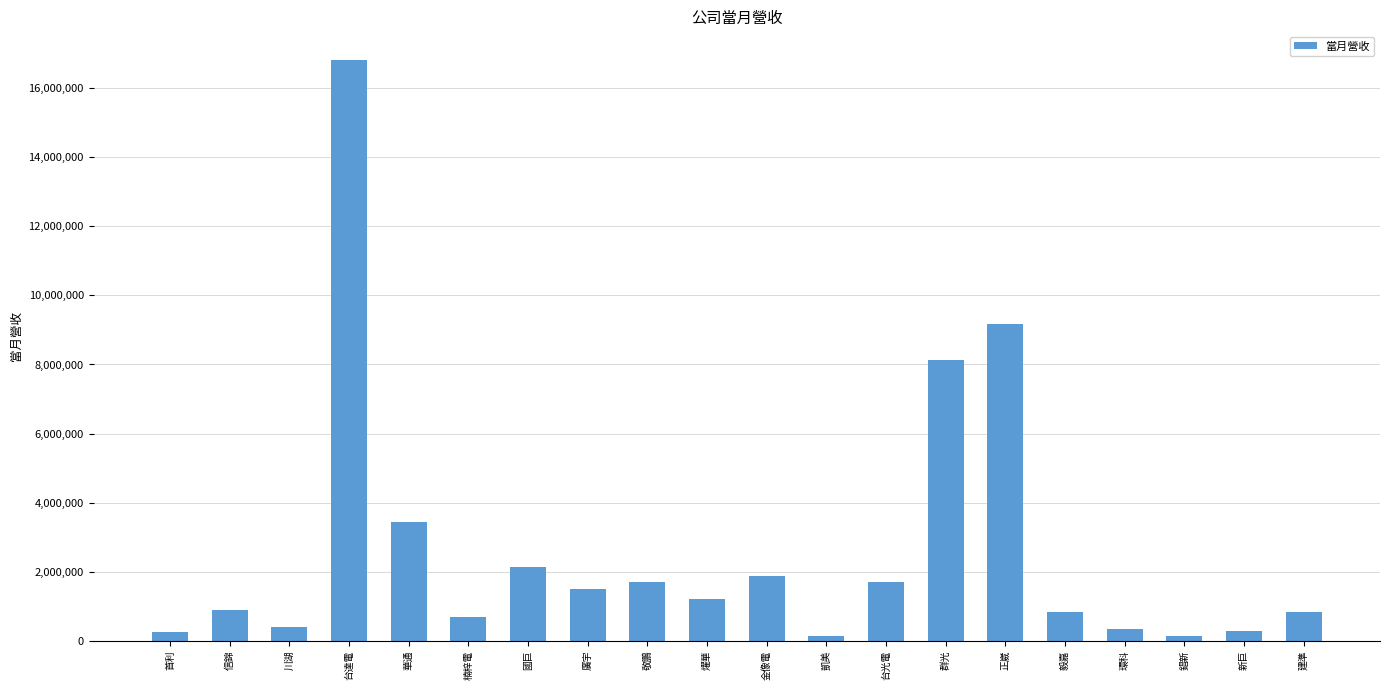

Does the chart contain stacked bars?

No